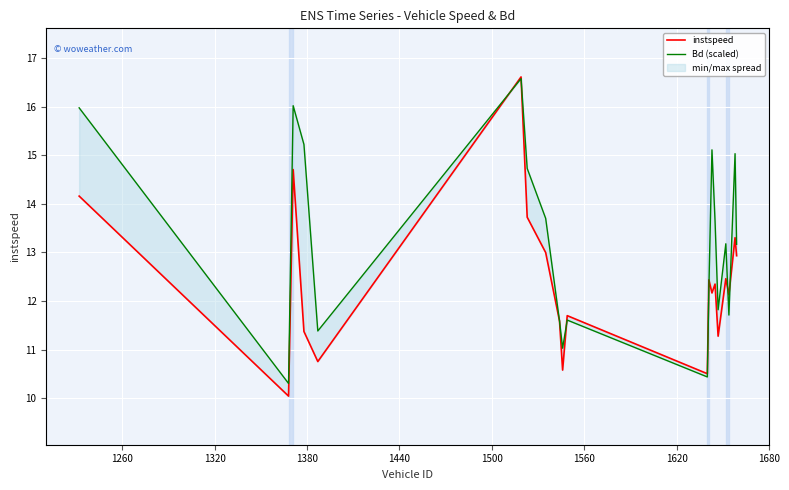

Is the value of Bd (scaled) at 1680 greater than the value of instspeed at 1740?

Yes